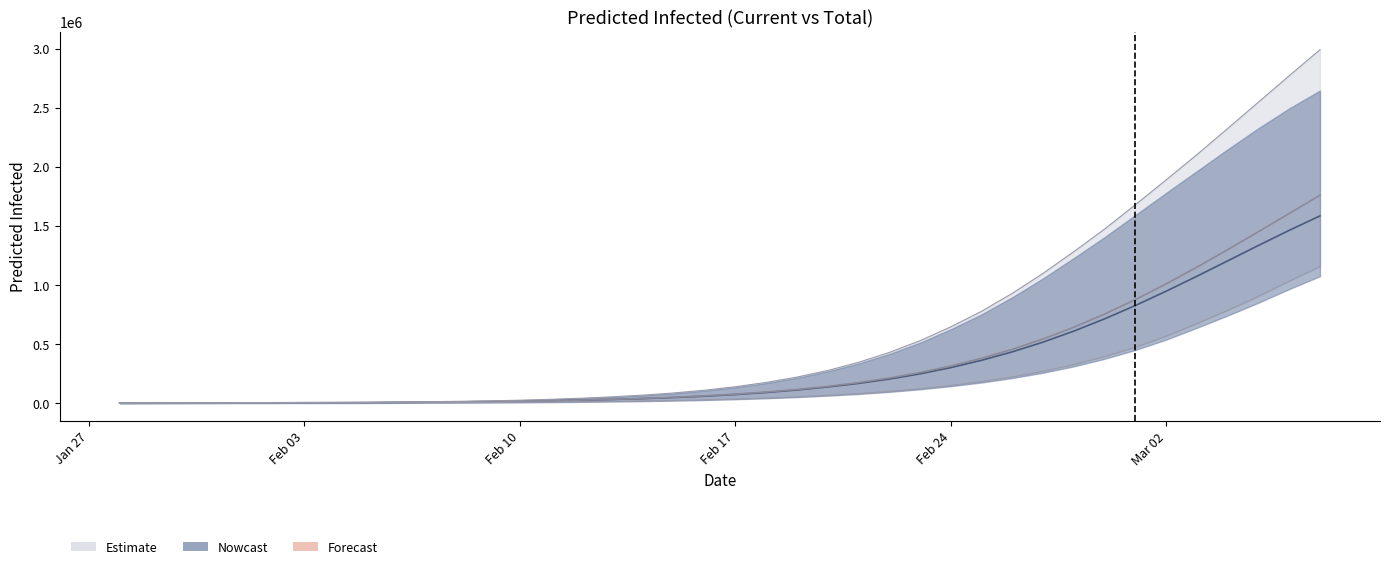

How many data points does each series have?

40